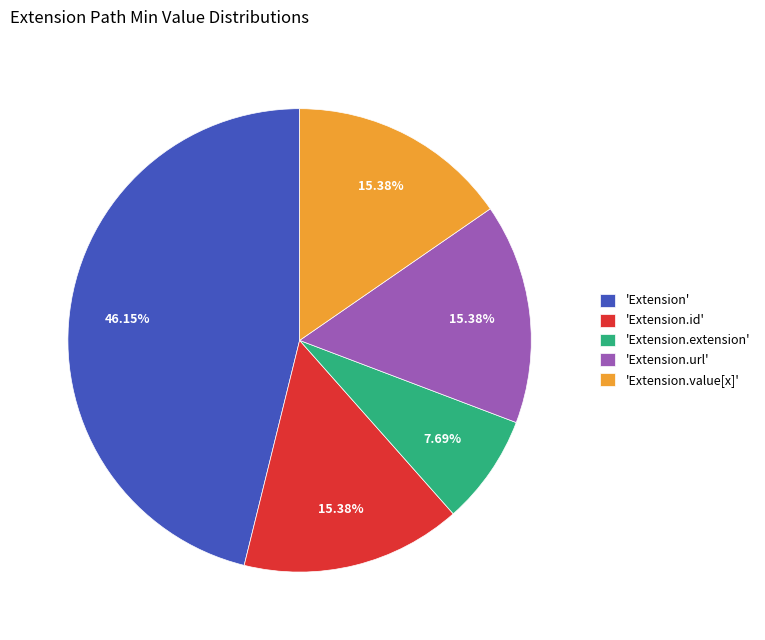

Is there a majority slice in this chart?

No